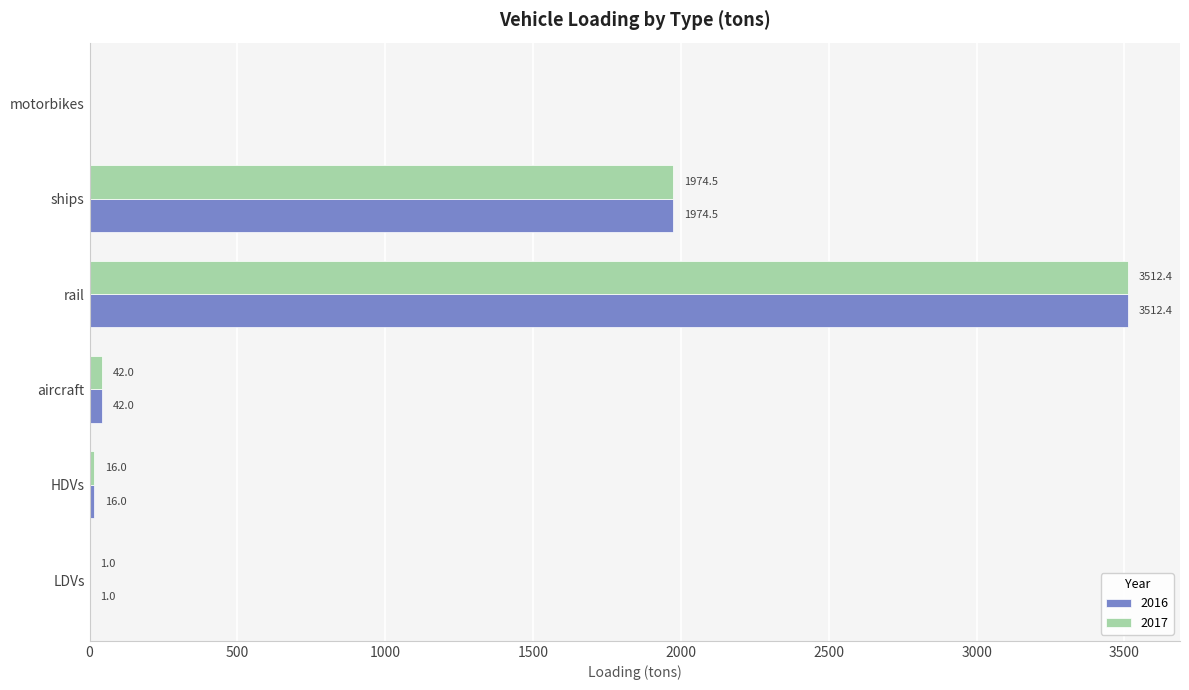

What is the difference between the 2016 values at ships and motorbikes?

1974.5